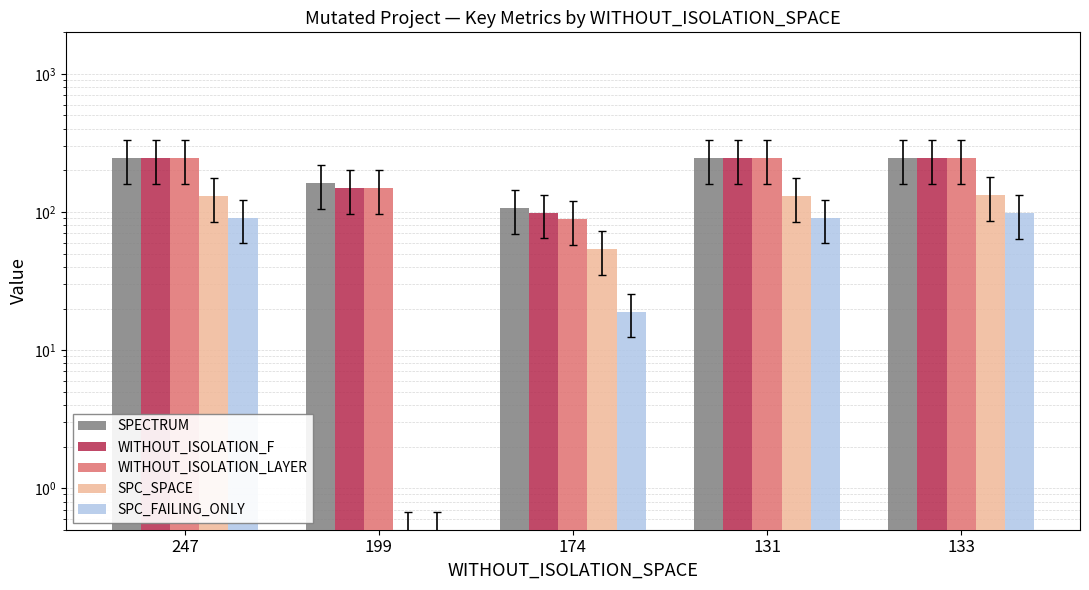

List the series in order of their peak value, highest first.

SPECTRUM, WITHOUT_ISOLATION_F, WITHOUT_ISOLATION_LAYER, SPC_SPACE, SPC_FAILING_ONLY